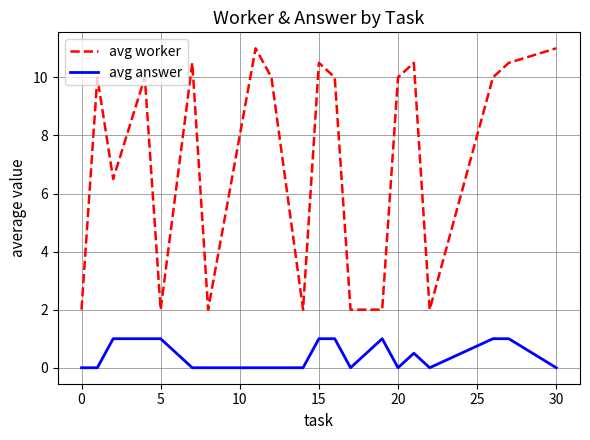

List the series in order of their peak value, highest first.

avg worker, avg answer